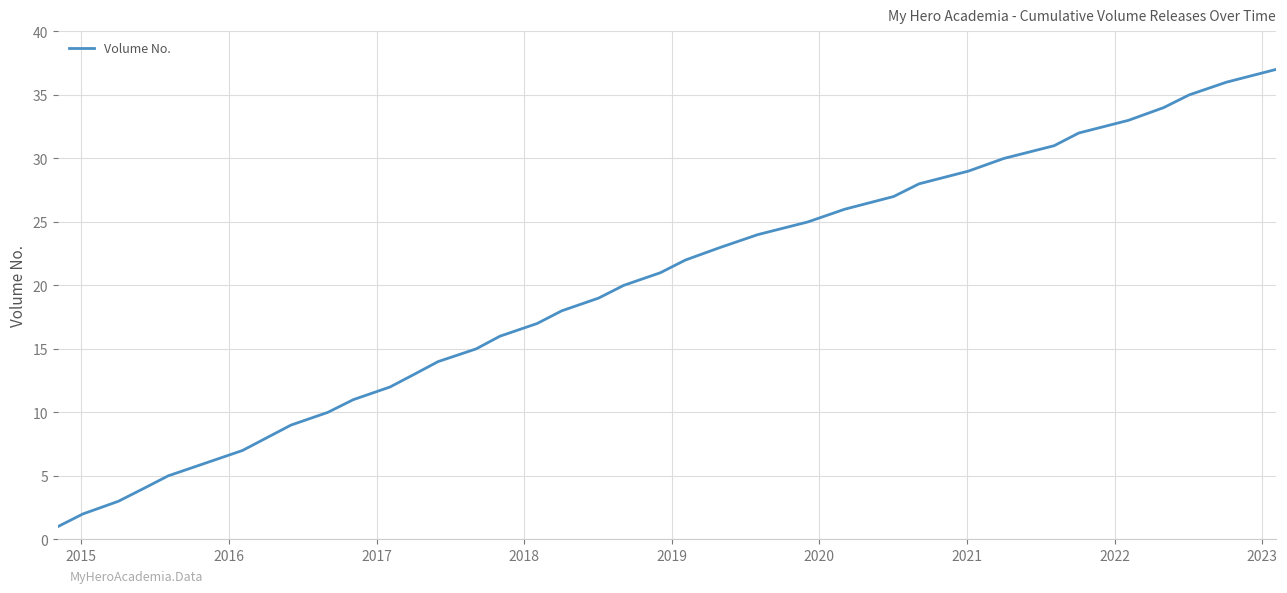

What is the maximum value shown in the chart?

37